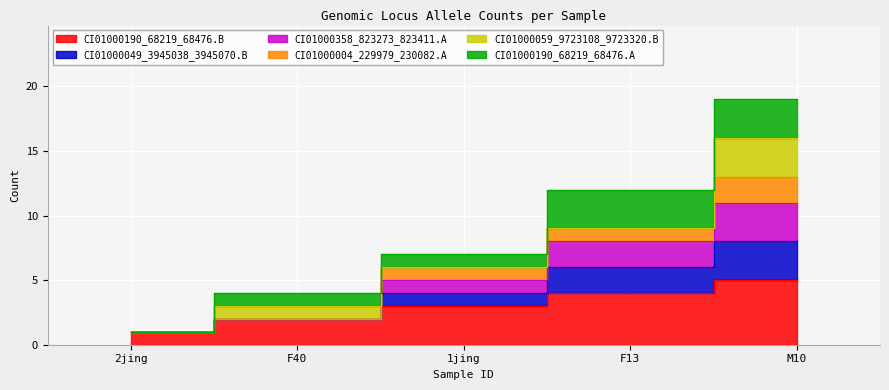

True or false: CI01000190_68219_68476.B and CI01000049_3945038_3945070.B cross at least once.

False